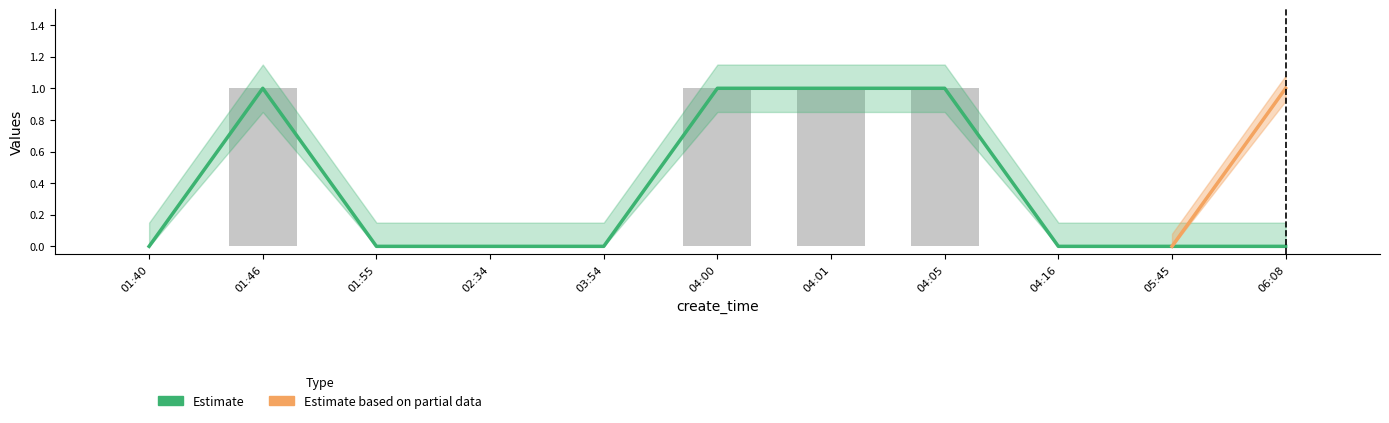

The chart shows a value of 1 at 01:46. True or false?

True